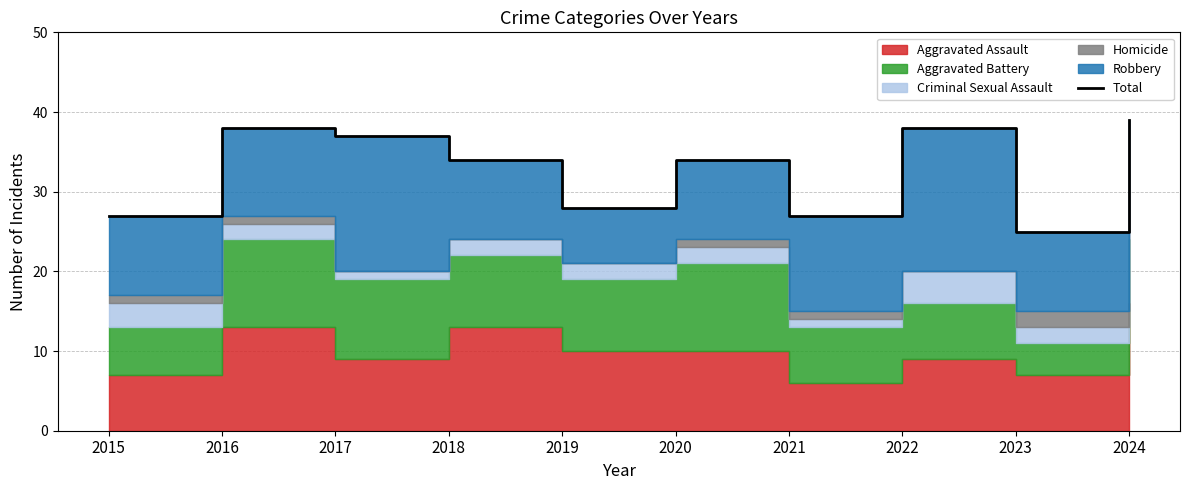

Reading left to right, what are all the values shown in this chart?

2015=27	2016=38	2017=37	2018=34	2019=28	2020=34	2021=27	2022=38	2023=25	2024=39